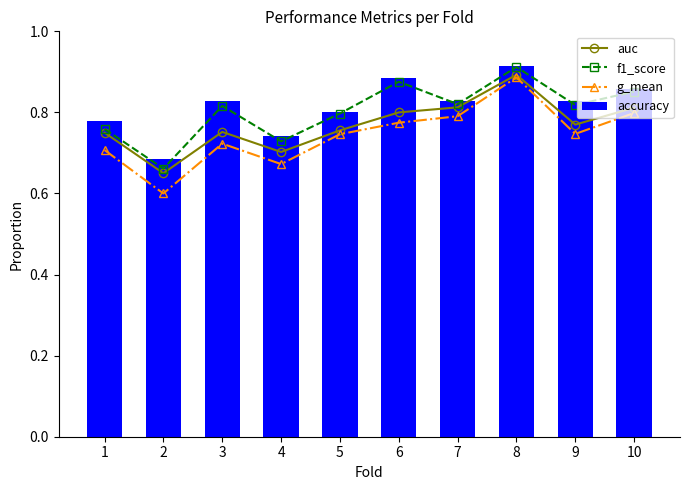

List the series in order of their peak value, highest first.

accuracy, f1_score, auc, g_mean